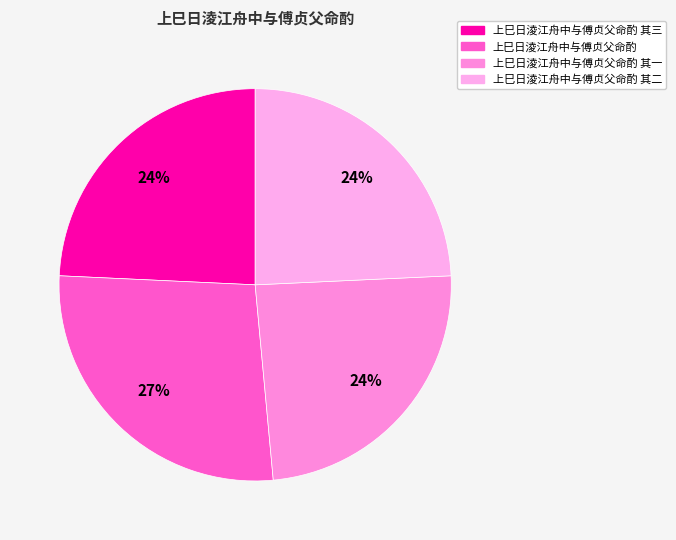

How many segments does this pie chart have?

4